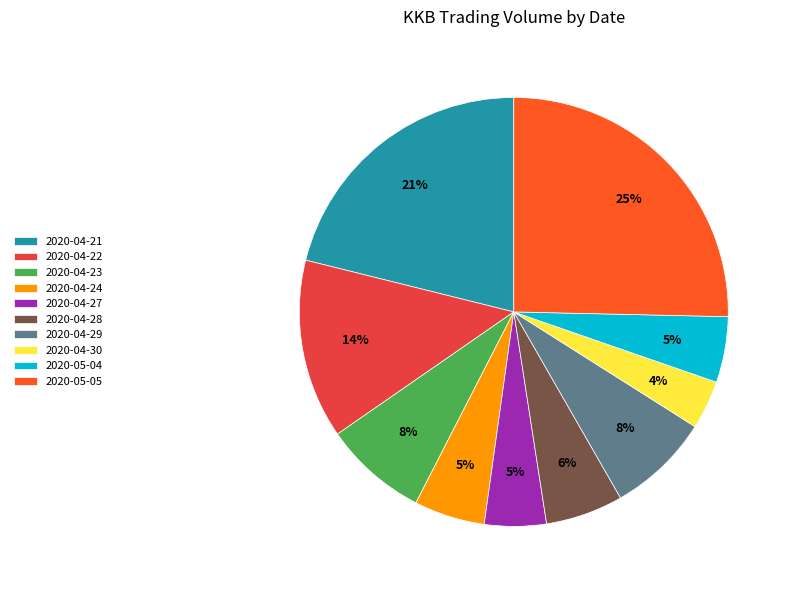

Does any single category account for the majority?

No